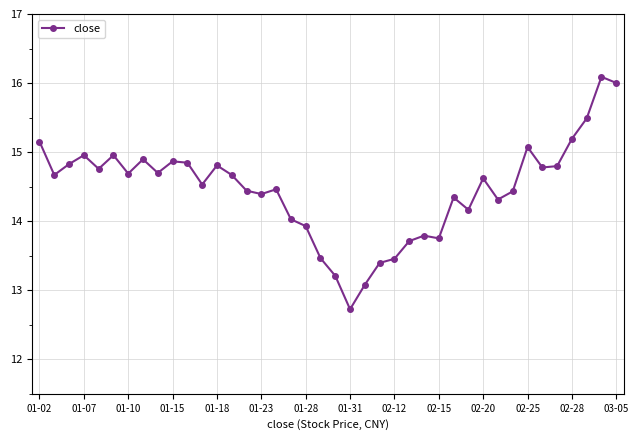

What is the smallest value displayed?

12.7